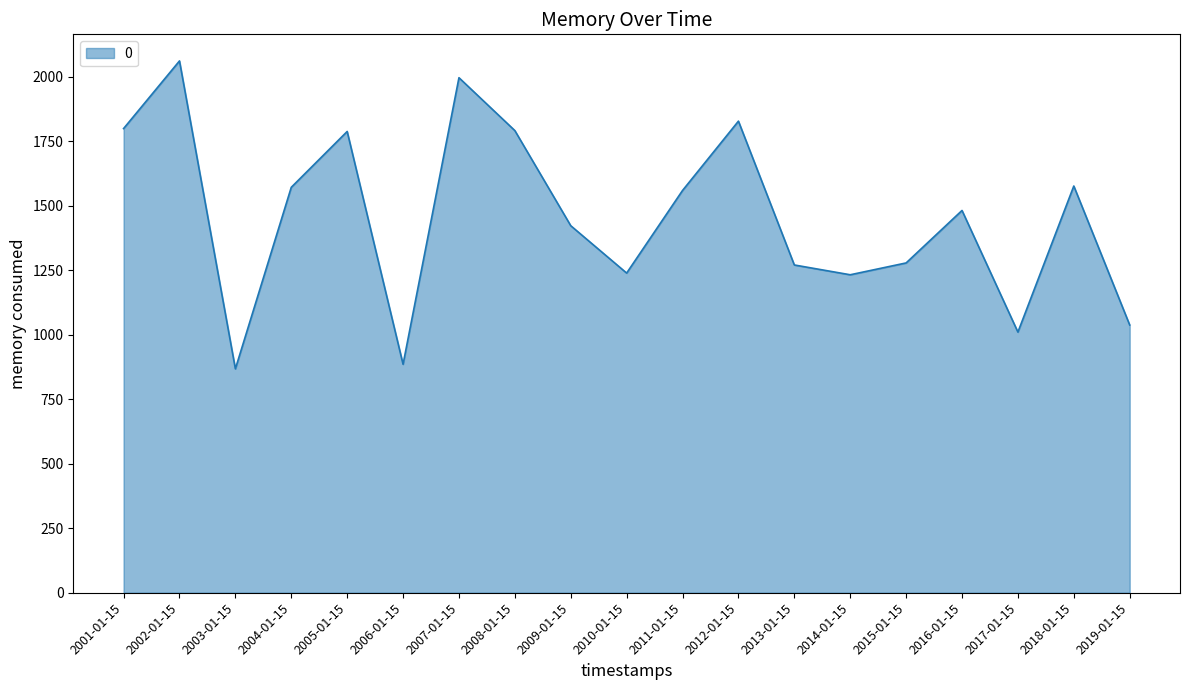

Does the chart display data point markers on the line(s)?

No